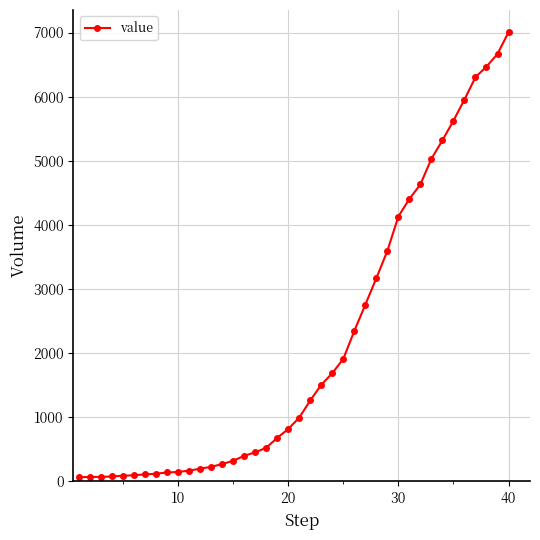

What is the difference between the maximum and minimum values?

6940